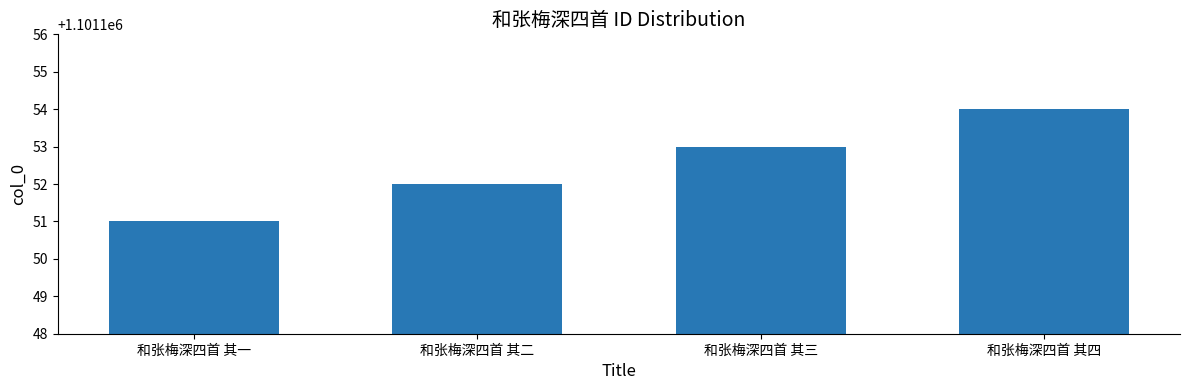

Which category has the lowest value across all series?

和张梅深四首 其一